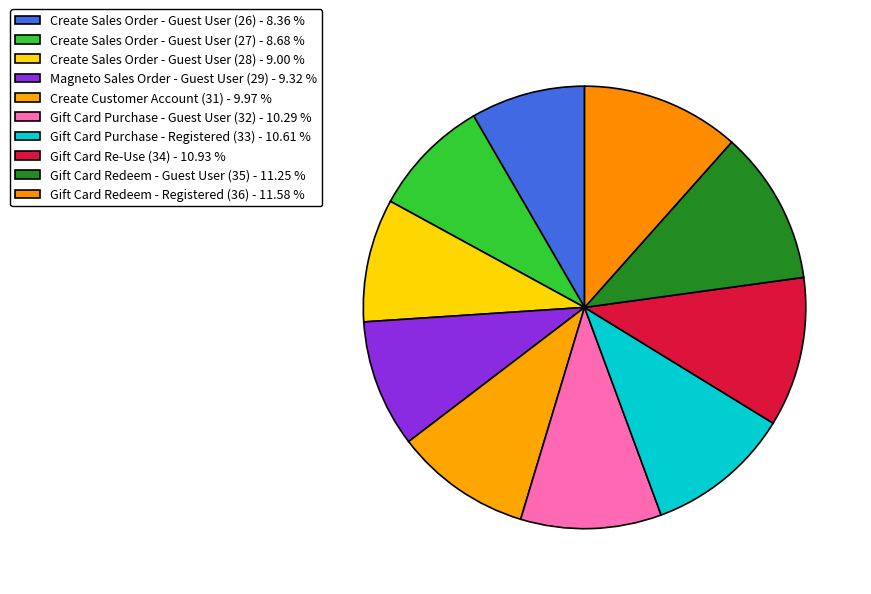

What percentage do Gift Card Purchase - Registered (33) and Gift Card Re-Use (34) together represent?

21.5%